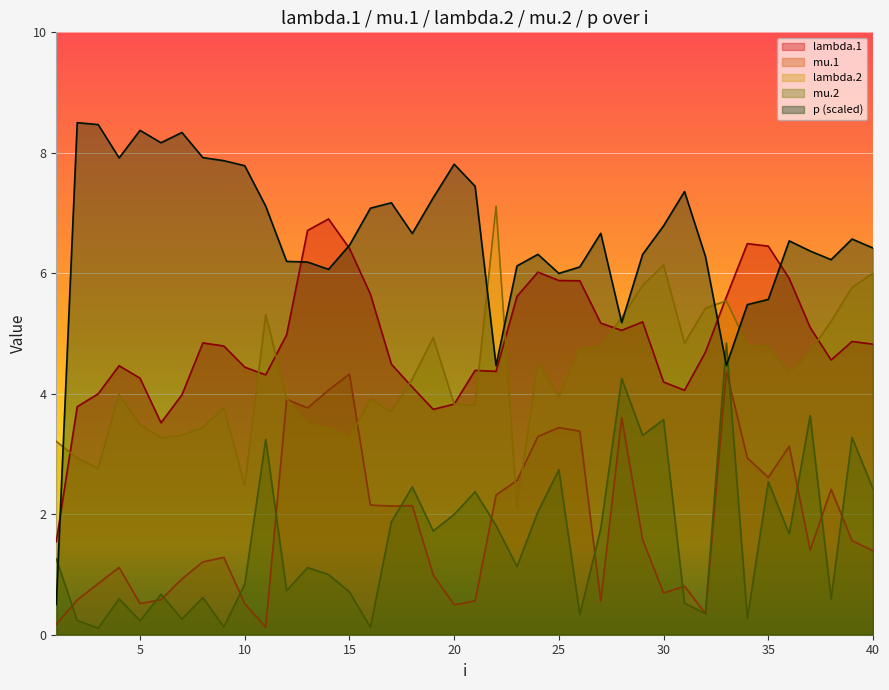

At which label does p first exceed 6?

2